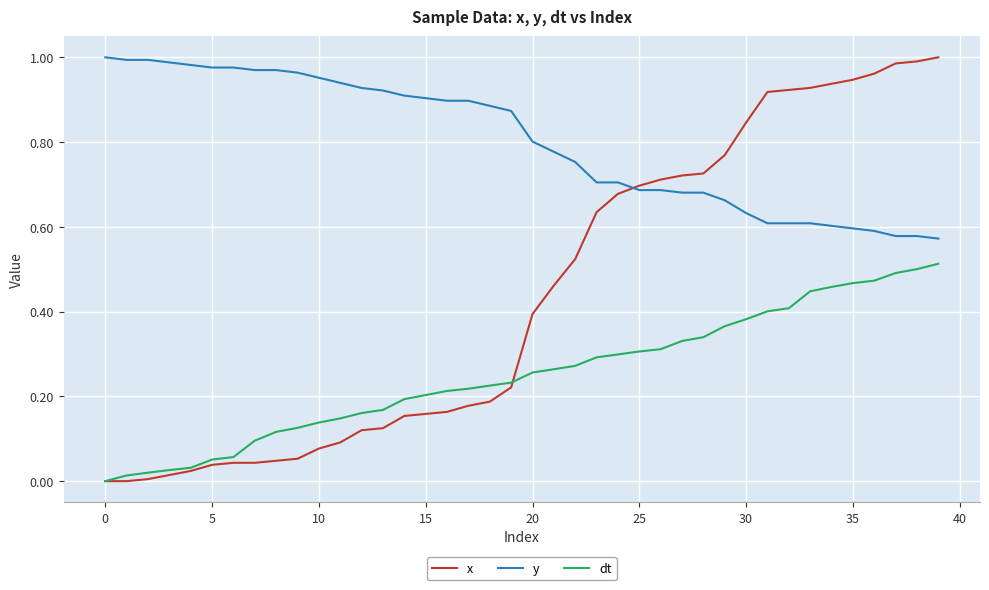

Which series has the largest total across all categories?

y